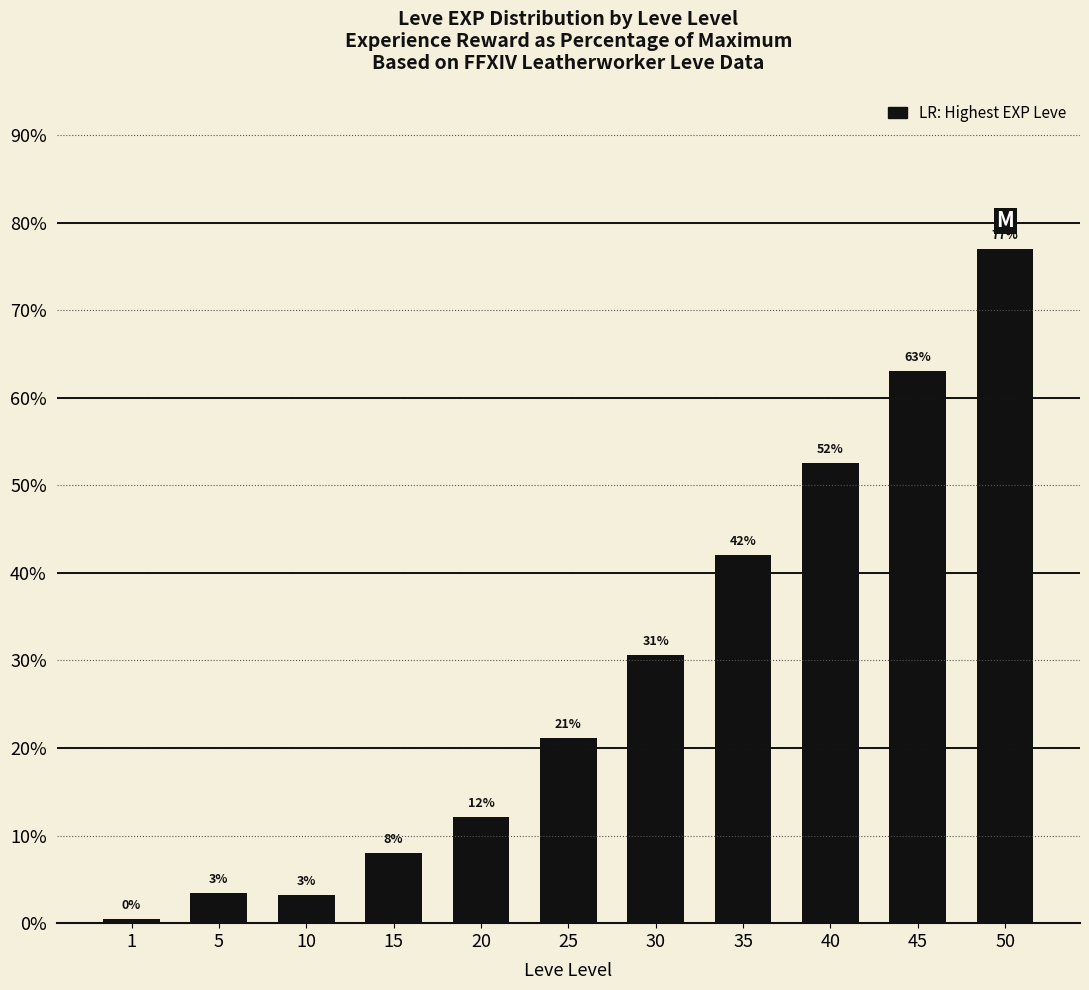

How many bars are there in total?

11